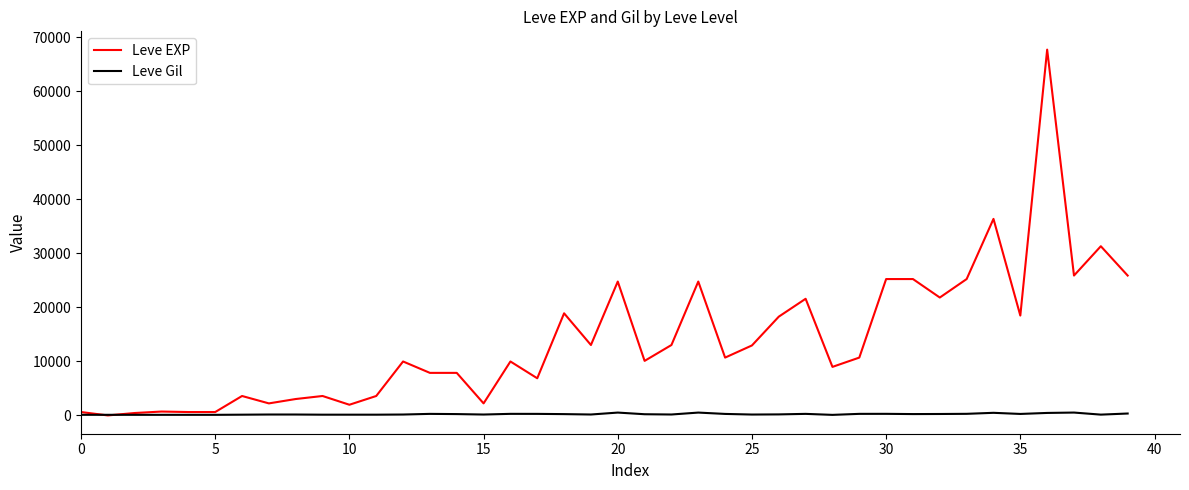

What are all the series names shown in the legend?

Leve EXP, Leve Gil